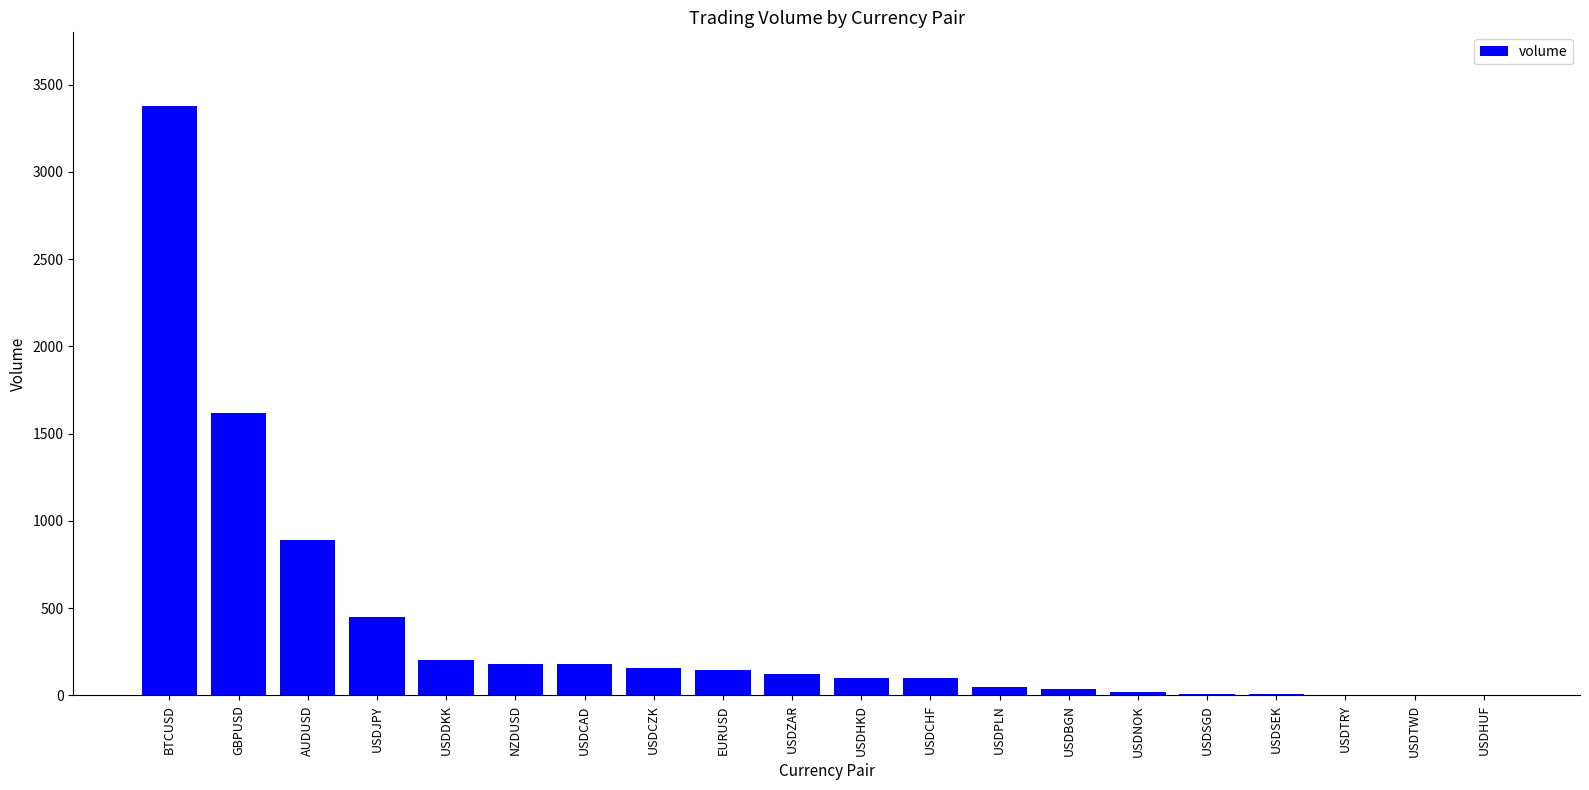

Where is the data nearest to the value 1691?

GBPUSD